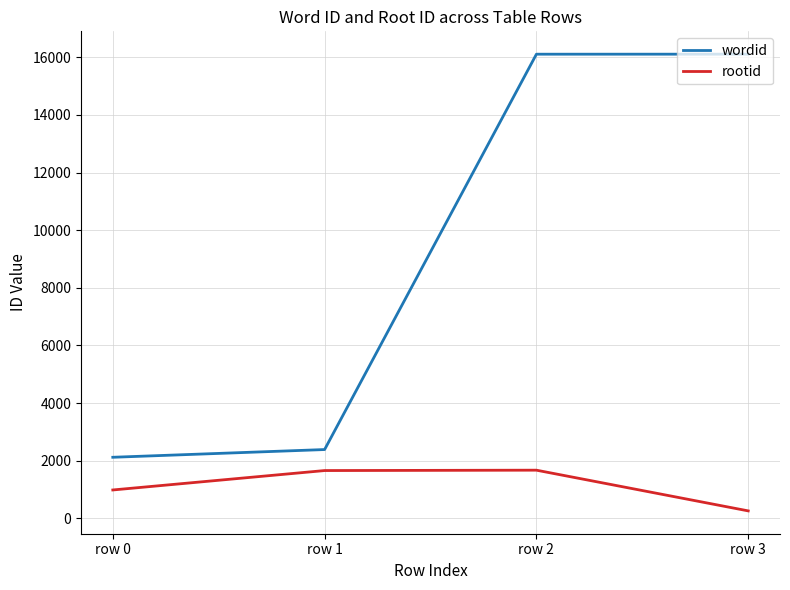

What are all the series names shown in the legend?

wordid, rootid